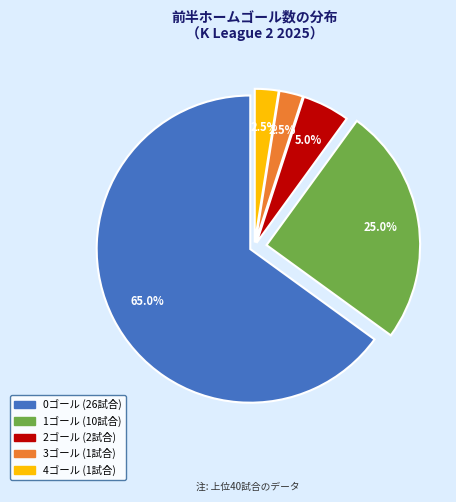

How many segments does this pie chart have?

5